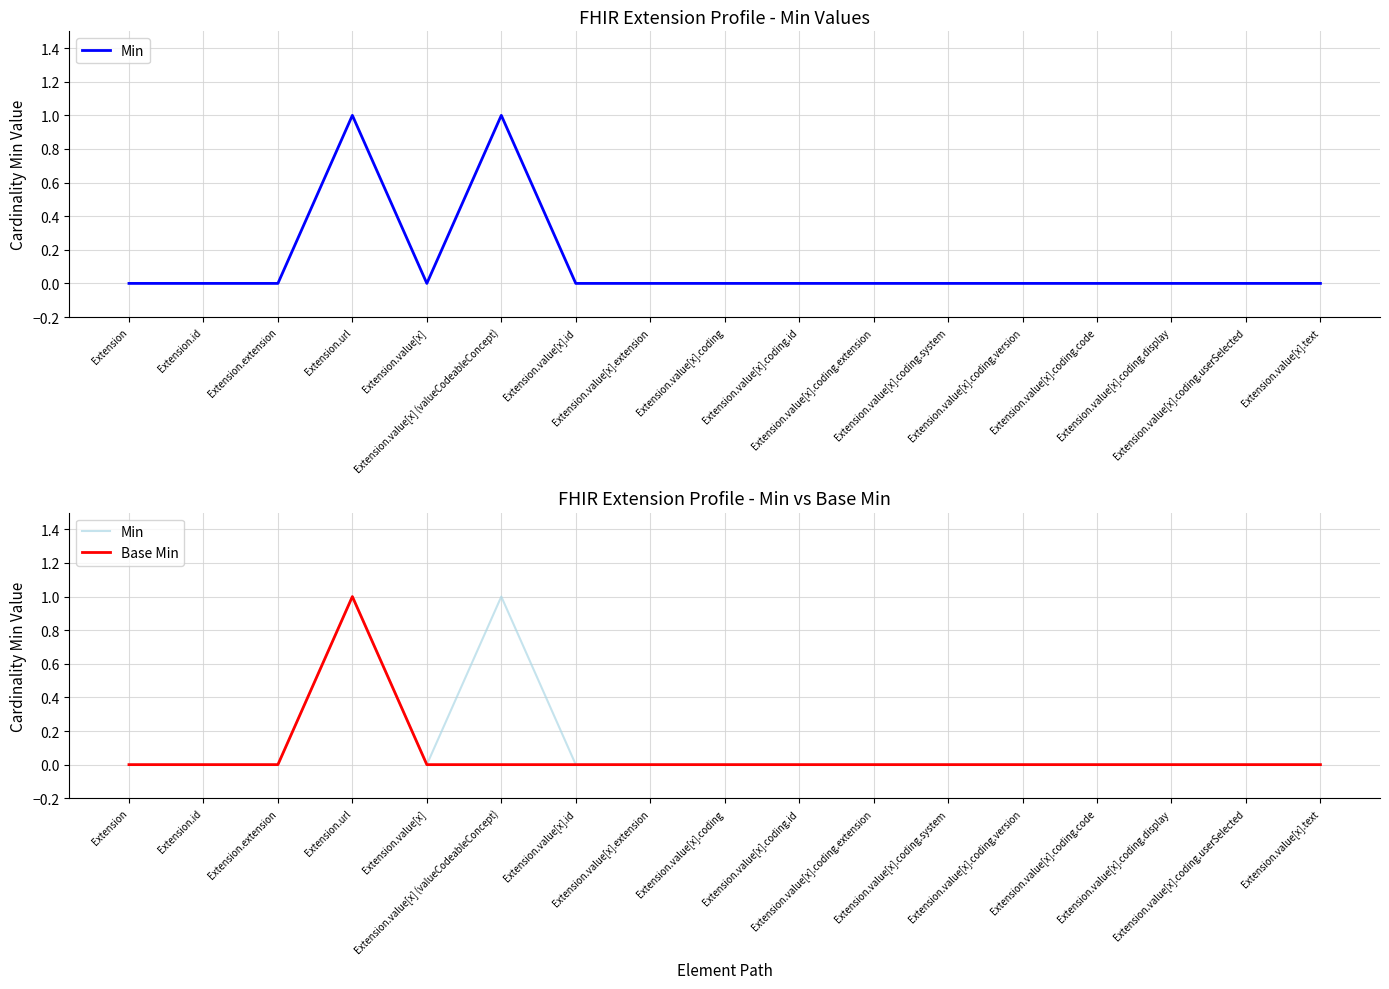

Does the chart have visible grid lines?

Yes